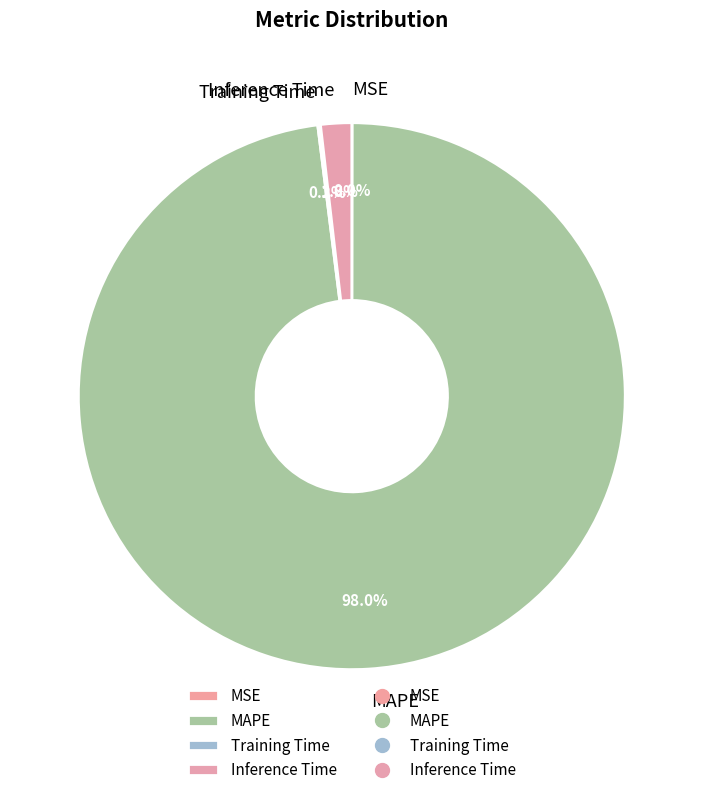

Which slice is the largest?

MAPE